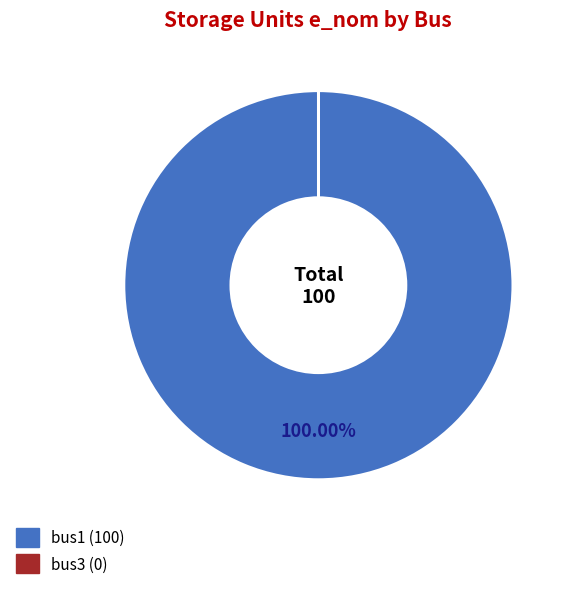

Which slice represents more than half of the pie?

bus1